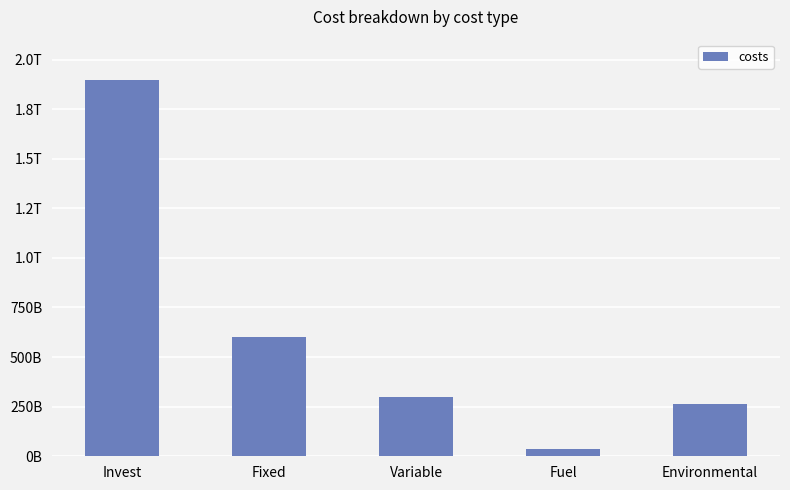

Does the chart contain any negative values?

No